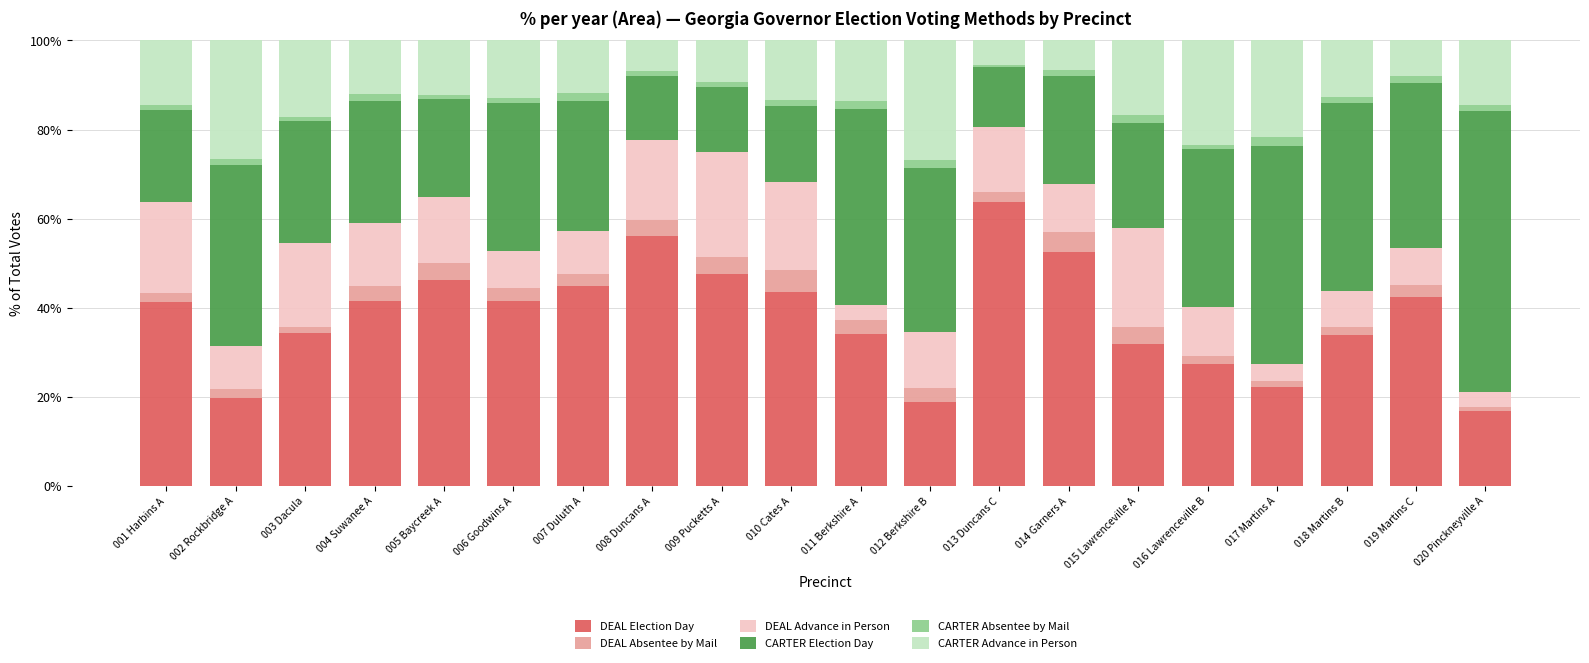

What is the maximum value for DEAL Election Day?

63.6